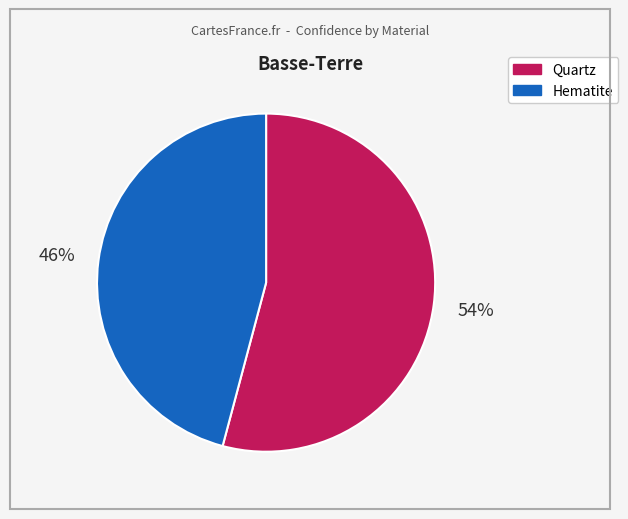

Which slice is the largest?

Quartz